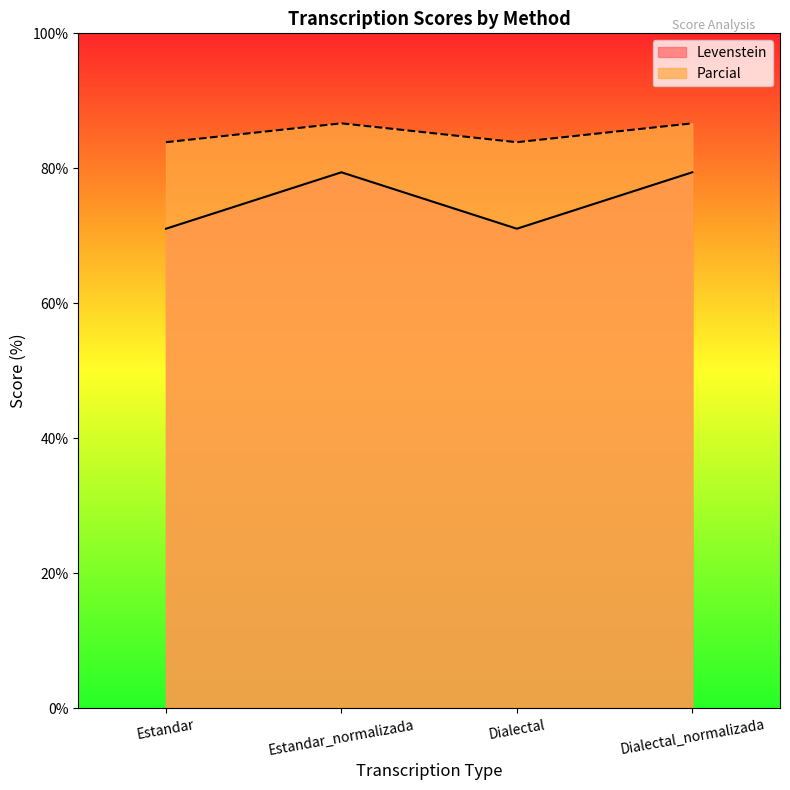

Rank the categories by Parcial value from lowest to highest.

Estandar, Dialectal, Estandar_normalizada, Dialectal_normalizada